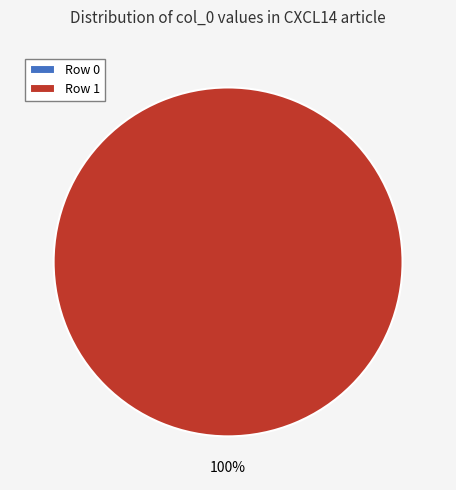

Which slice is the smallest?

Row 0